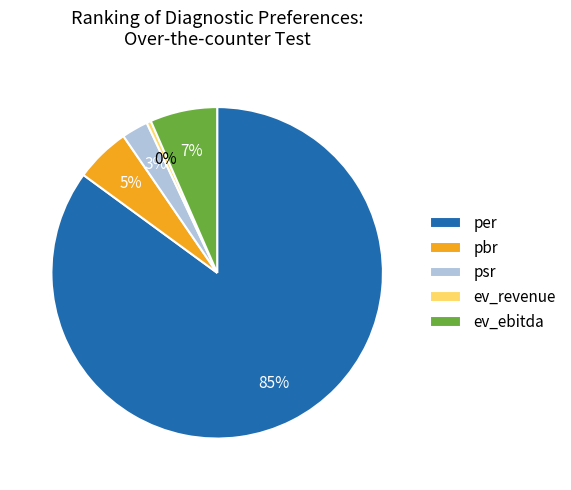

Which category has the biggest portion of the pie?

per